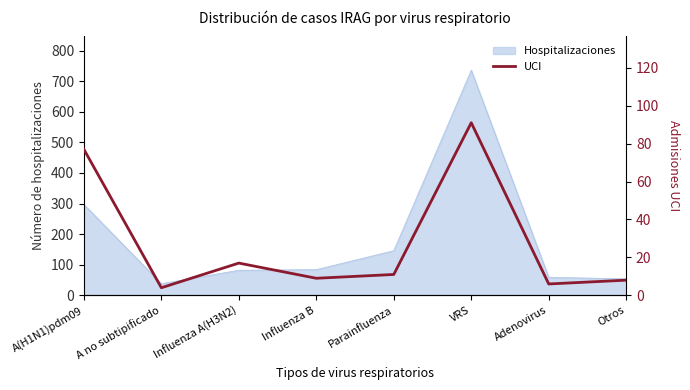

Reading left to right, extract all data points from this chart.

A(H1N1)pdm09=77	A no subtipificado=4	Influenza A(H3N2)=17	Influenza B=9	Parainfluenza=11	VRS=91	Adenovirus=6	Otros=8